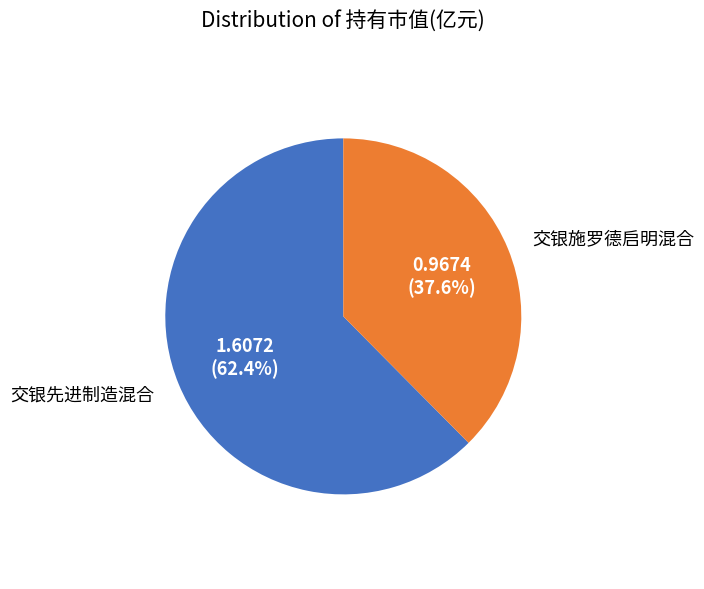

How many slices are in this pie chart?

2